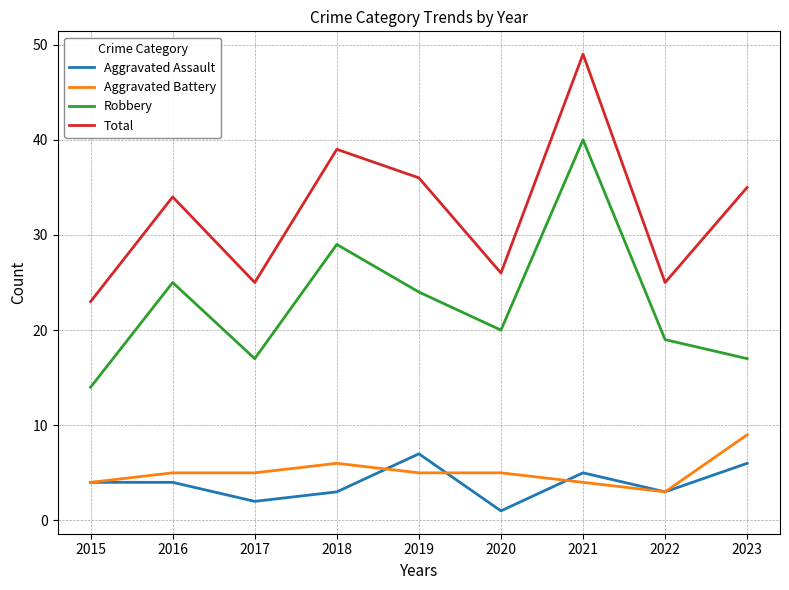

How many lines are shown in the chart?

4